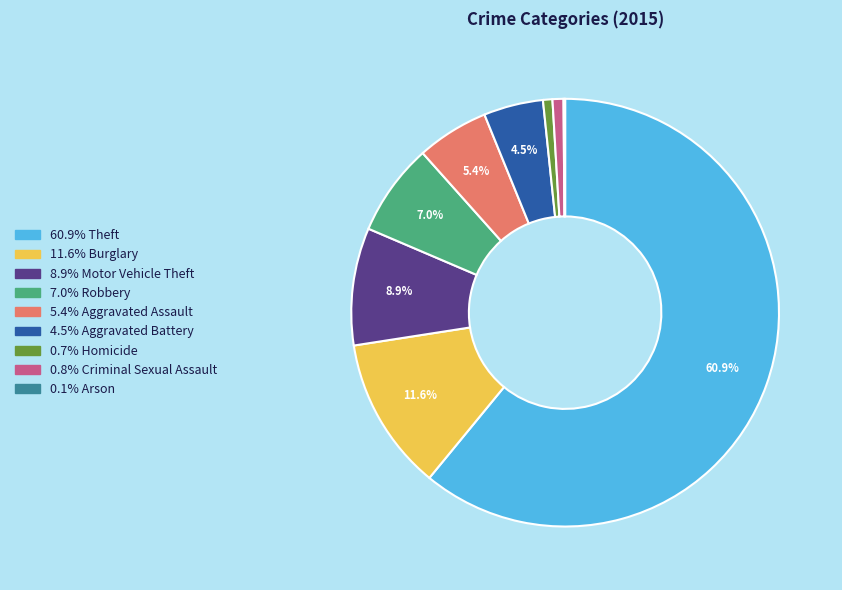

Is there a majority slice in this chart?

Yes